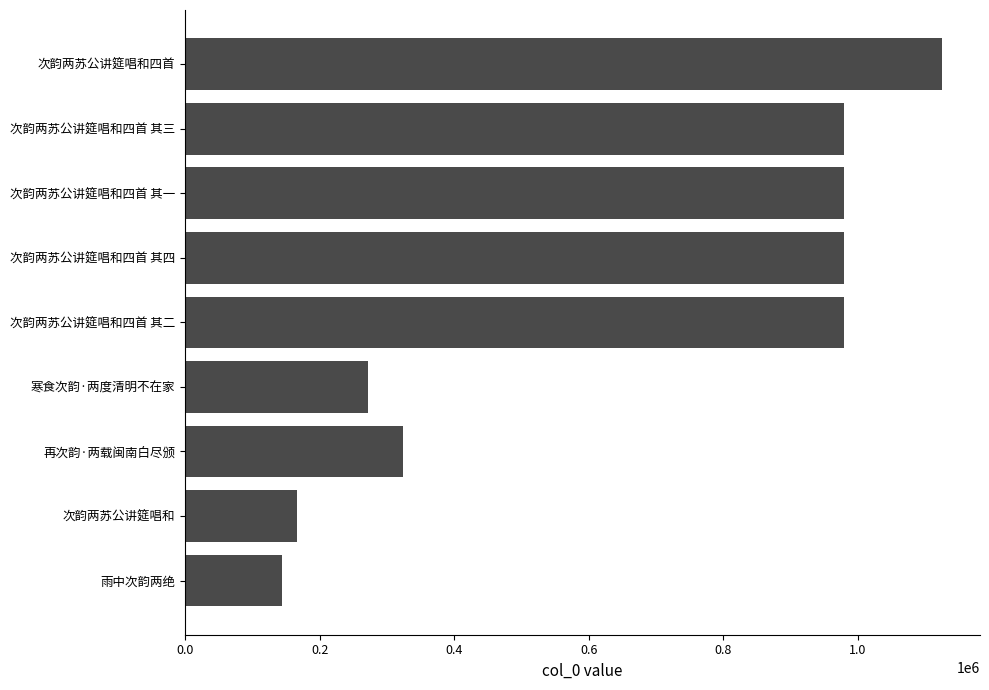

What is the difference between the maximum and second lowest values?

959312